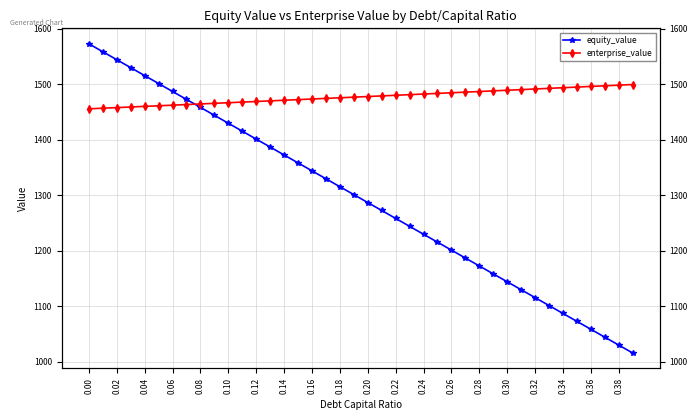

True or false: enterprise_value has more than 1 points higher than both neighbors.

False